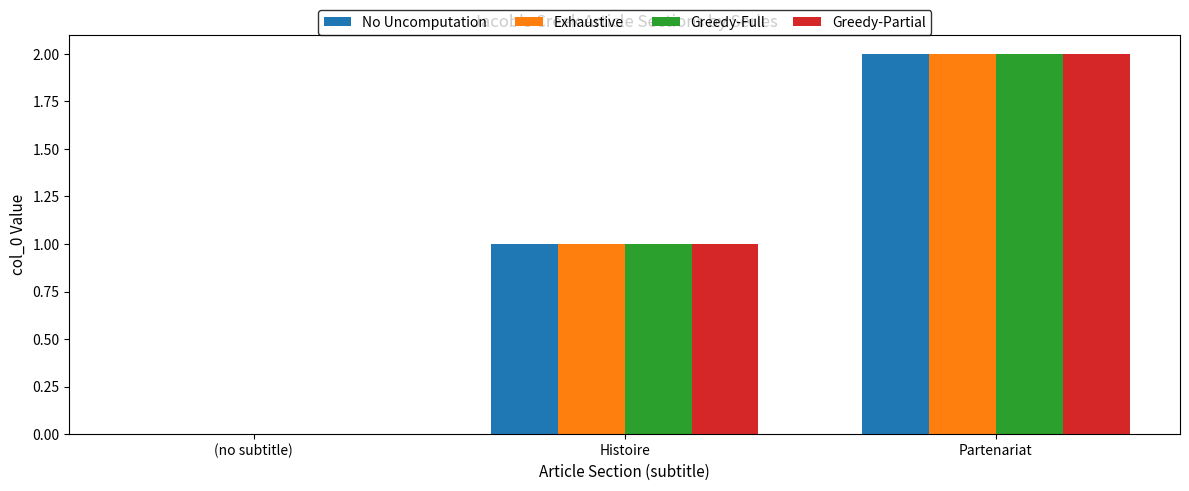

The Greedy-Full series shows 2 at Partenariat. True or false?

True